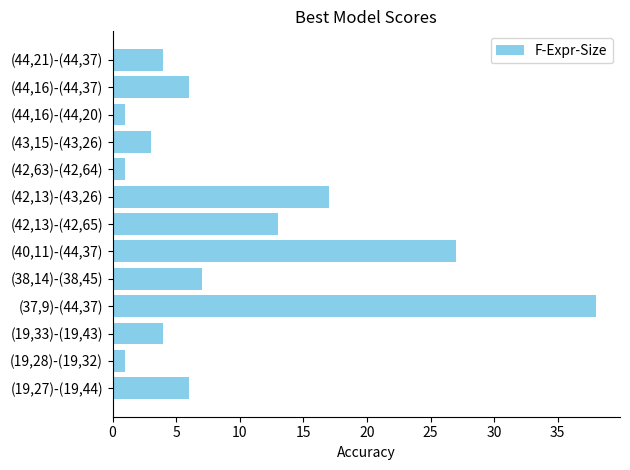

Between (19,33)-(19,43) and (19,28)-(19,32), which is larger?

(19,33)-(19,43)